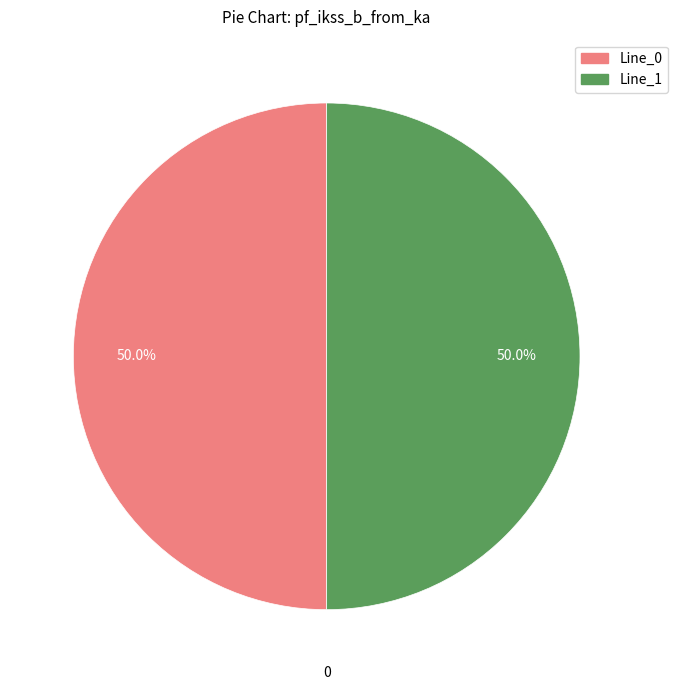

How many segments does this pie chart have?

2